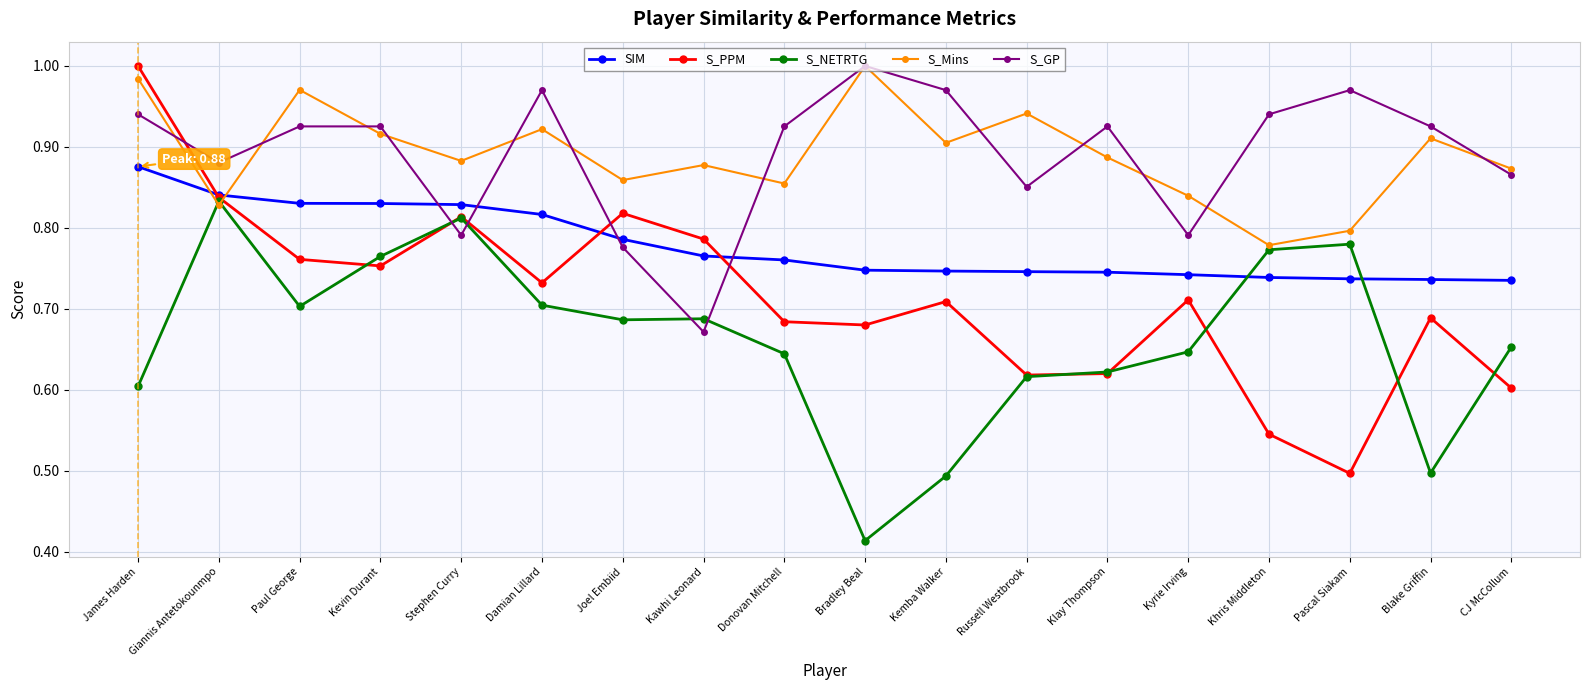

What is the total value across all series at CJ McCollum?

3.7